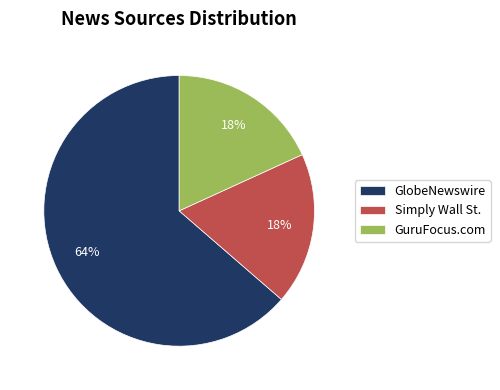

To the nearest percent, what percentage of the pie is GlobeNewswire?

64%